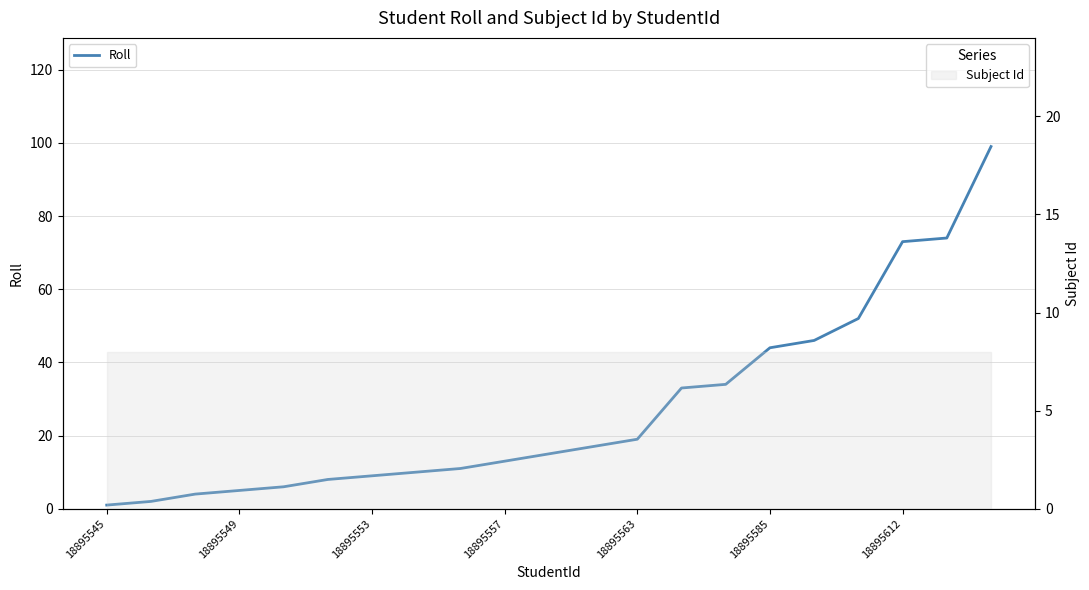

Reading right to left, what are all the values shown in this chart?

99	74	73	52	46	44	34	33	19	17	15	13	11	10	9	8	6	5	4	2	1